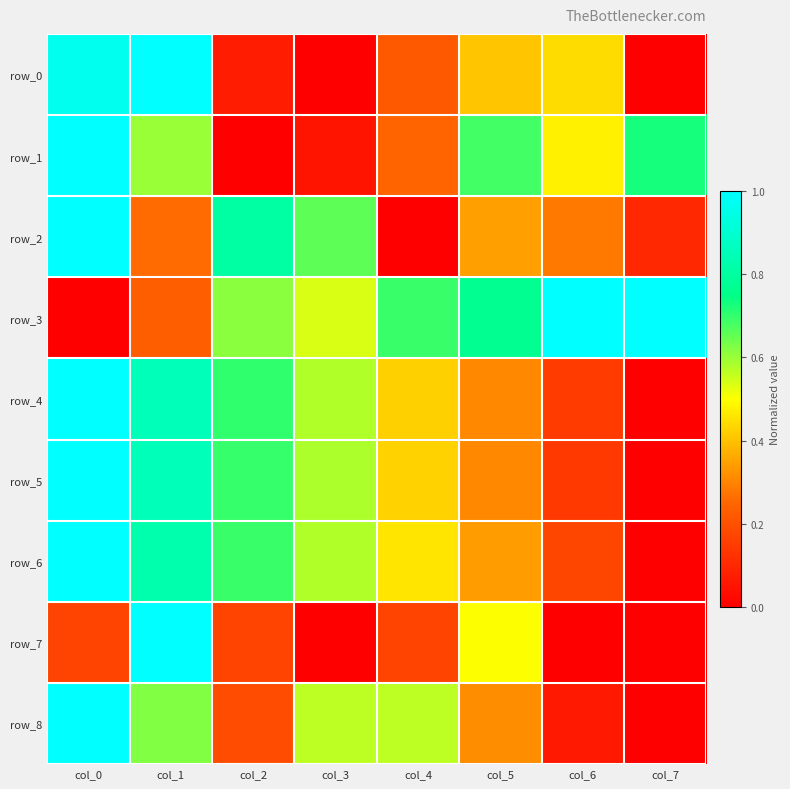

What is the sum of the row_1 values at col_3 and col_1?

0.7